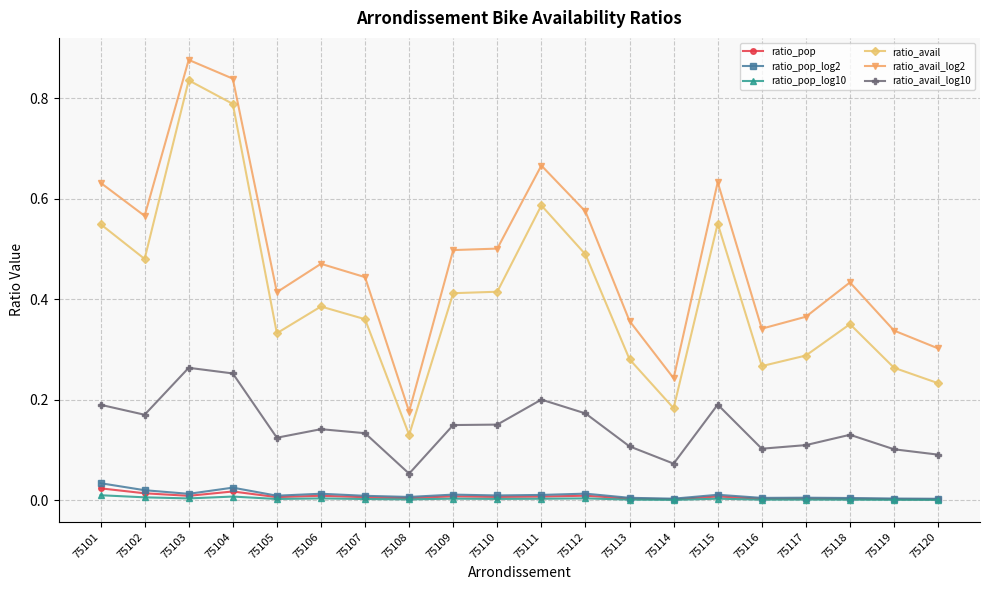

Is it true that ratio_avail equals 0.1 at 75106?

False